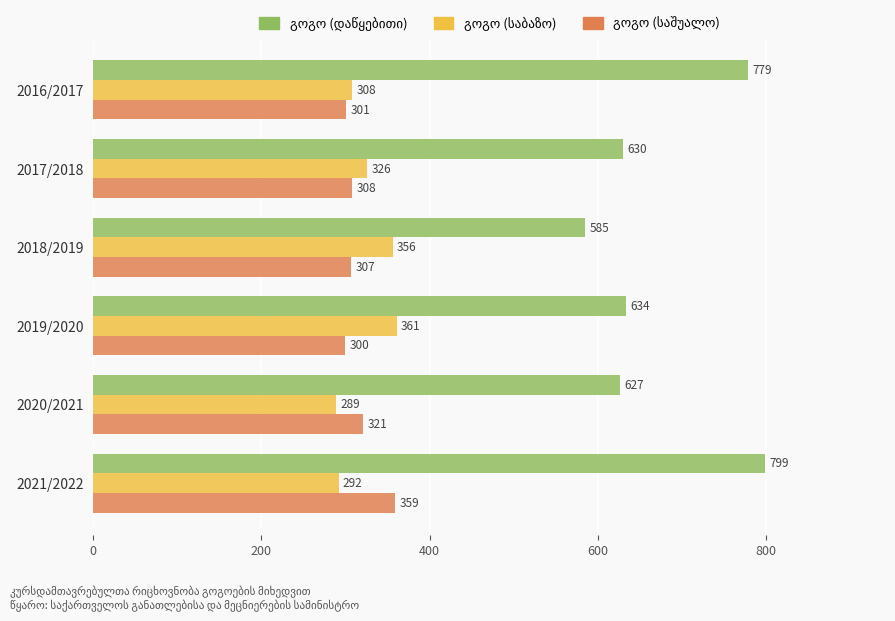

What is the total value across all series at 2018/2019?

1248